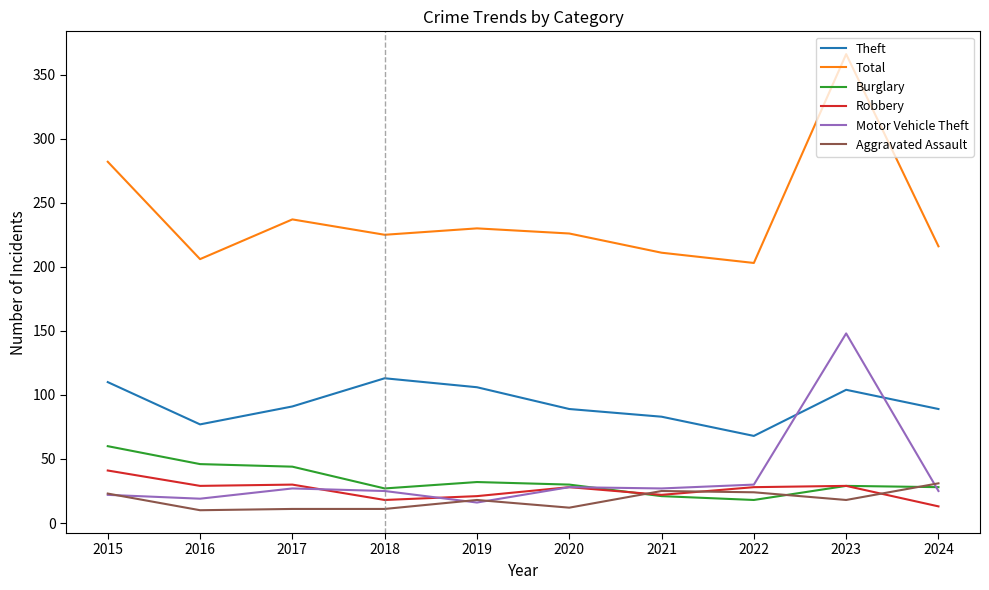

True or false: Aggravated Assault and Total cross at least once.

False